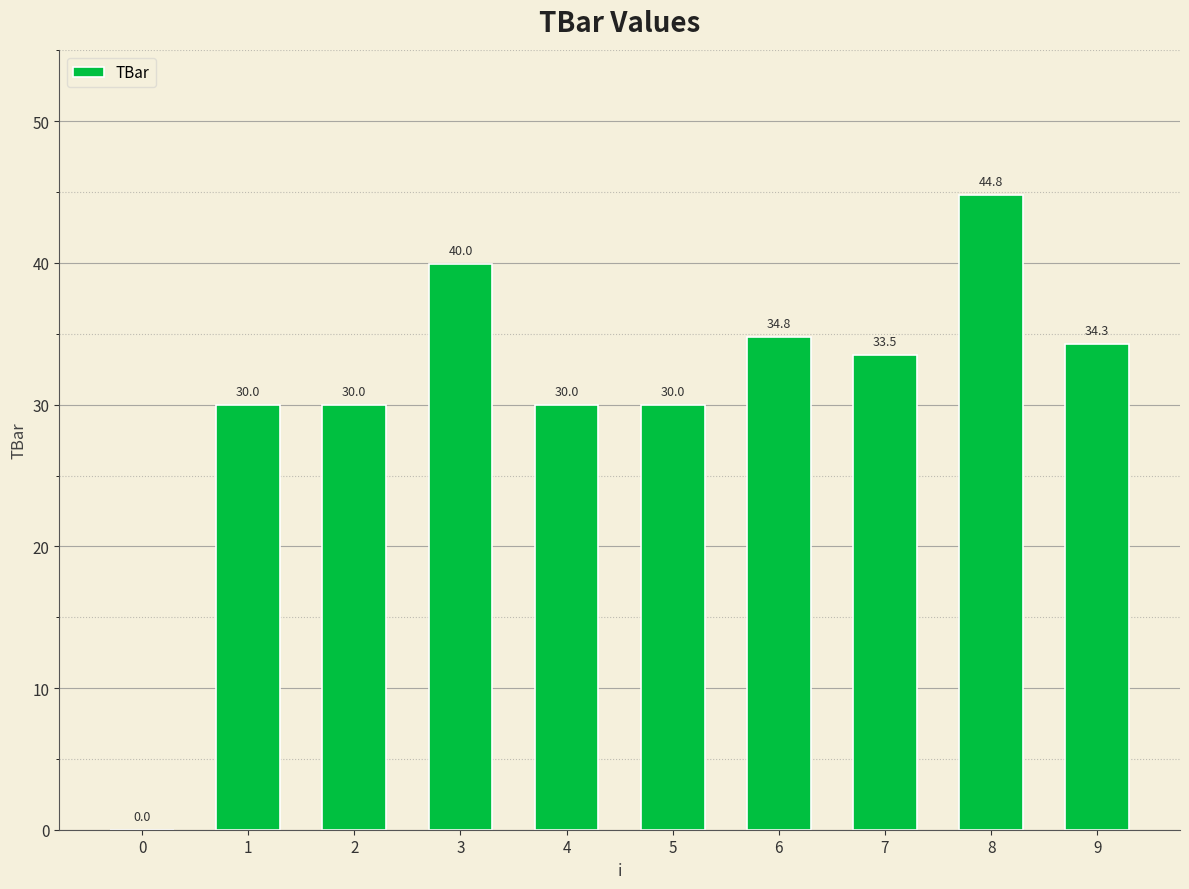

The chart shows a value of 30.0 at 2. True or false?

True